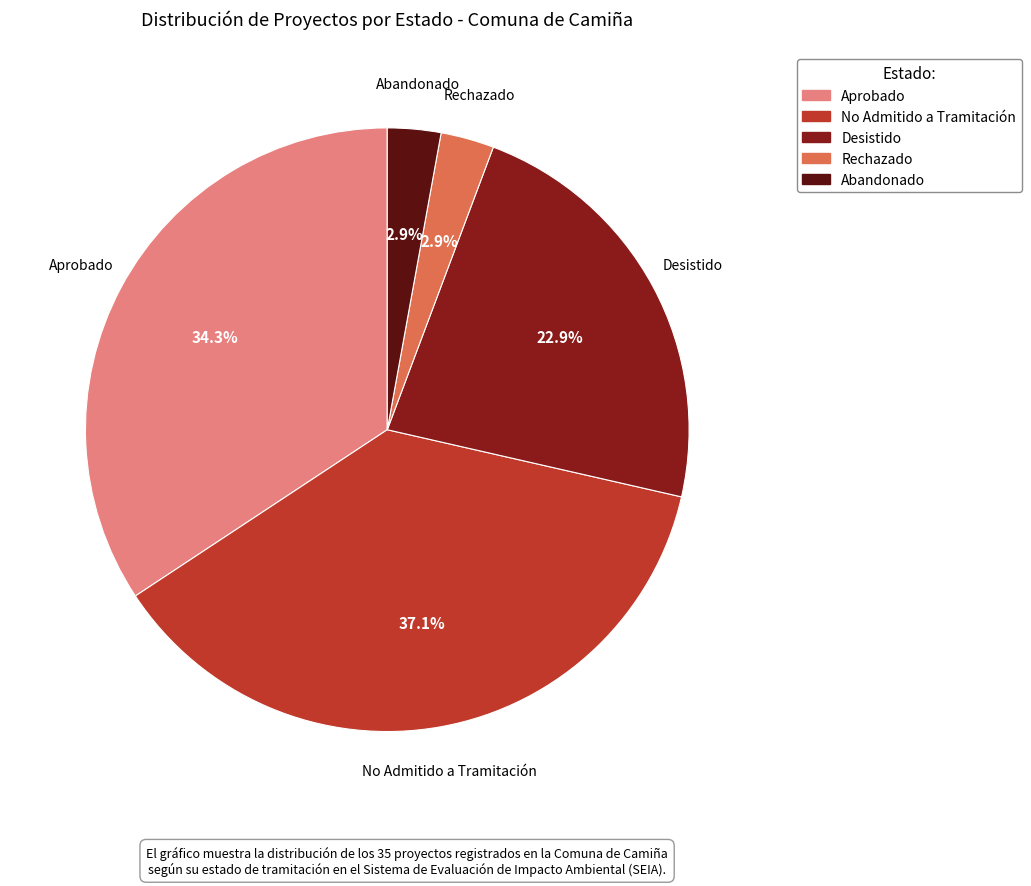

Is there a majority slice in this chart?

No